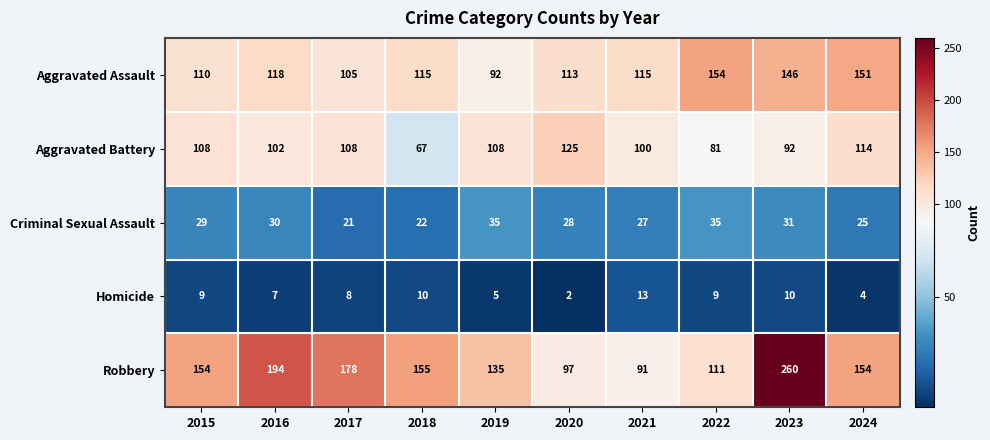

Rank the series by their maximum value, from highest to lowest.

Robbery, Aggravated Assault, Aggravated Battery, Criminal Sexual Assault, Homicide